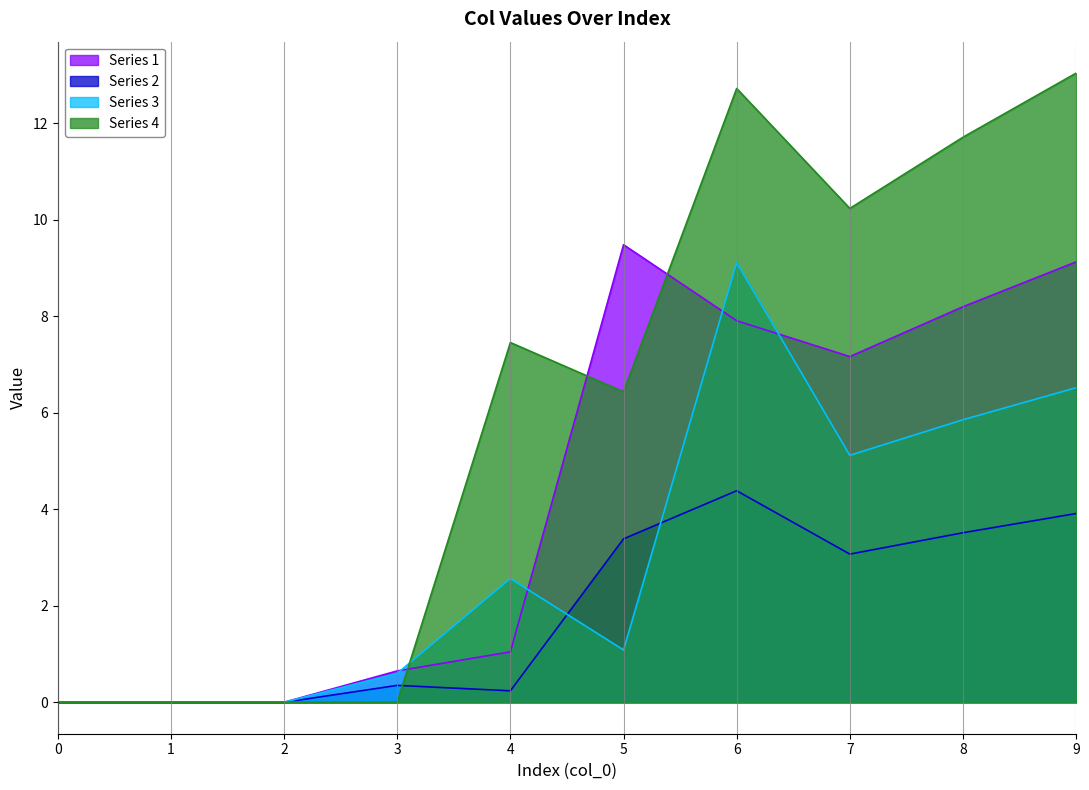

Where is the first local maximum for 3?

4